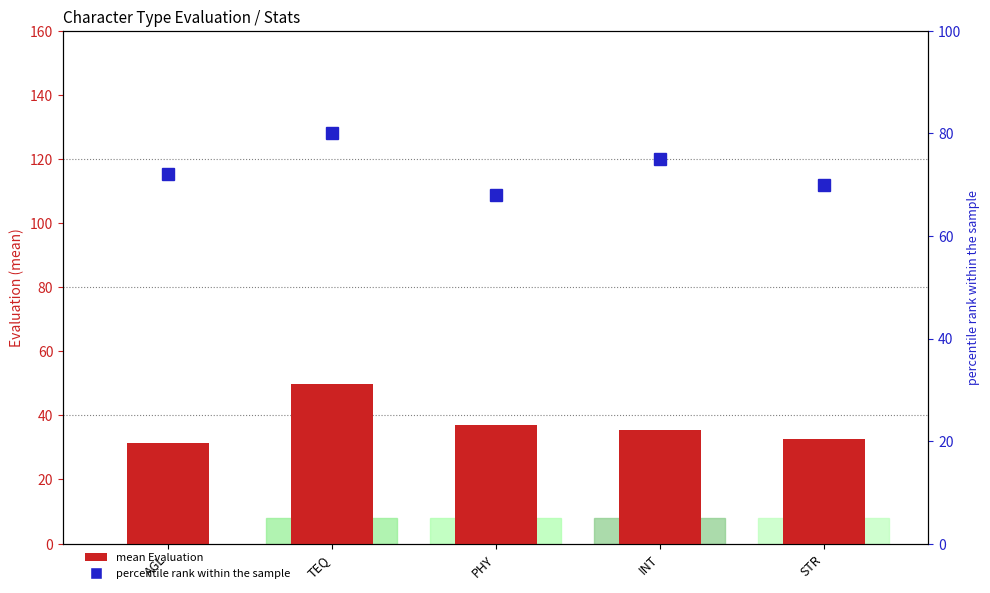

Does the chart contain any negative values?

No